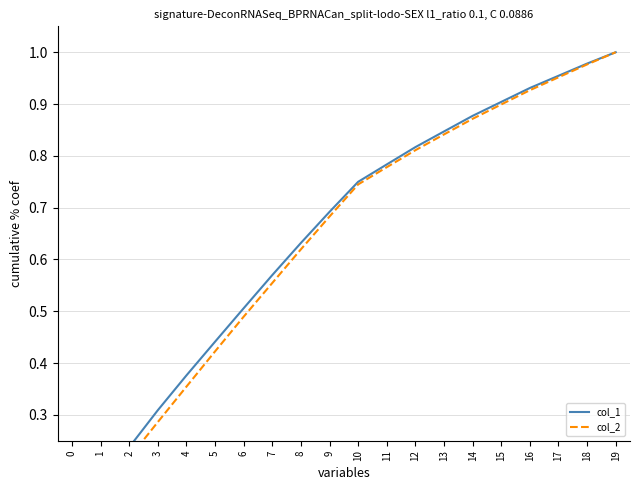

Which series has the widest spread of values?

col_2